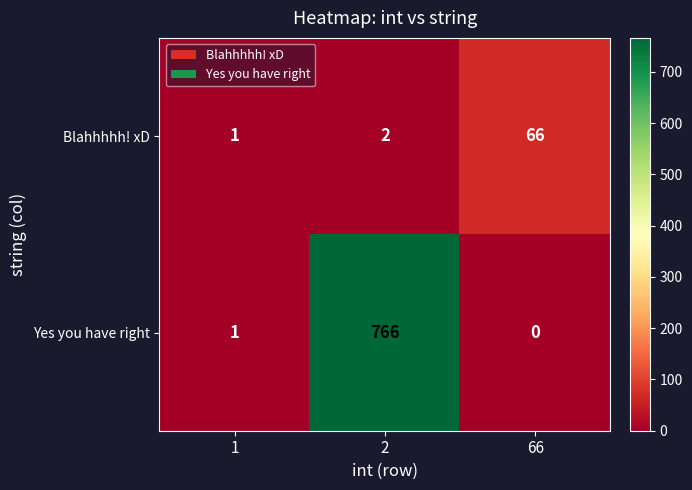

Reading left to right, extract all data points from this chart.

Blahhhhh! xD: 1	2	66
Yes you have right: 1	766	0